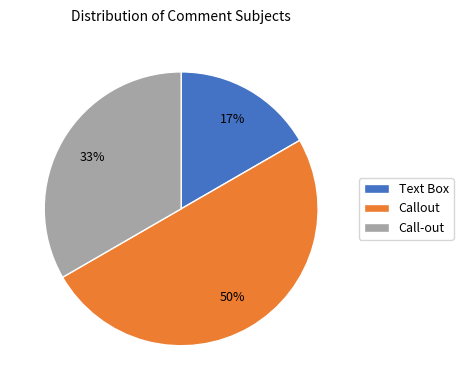

How many slices are in this pie chart?

3